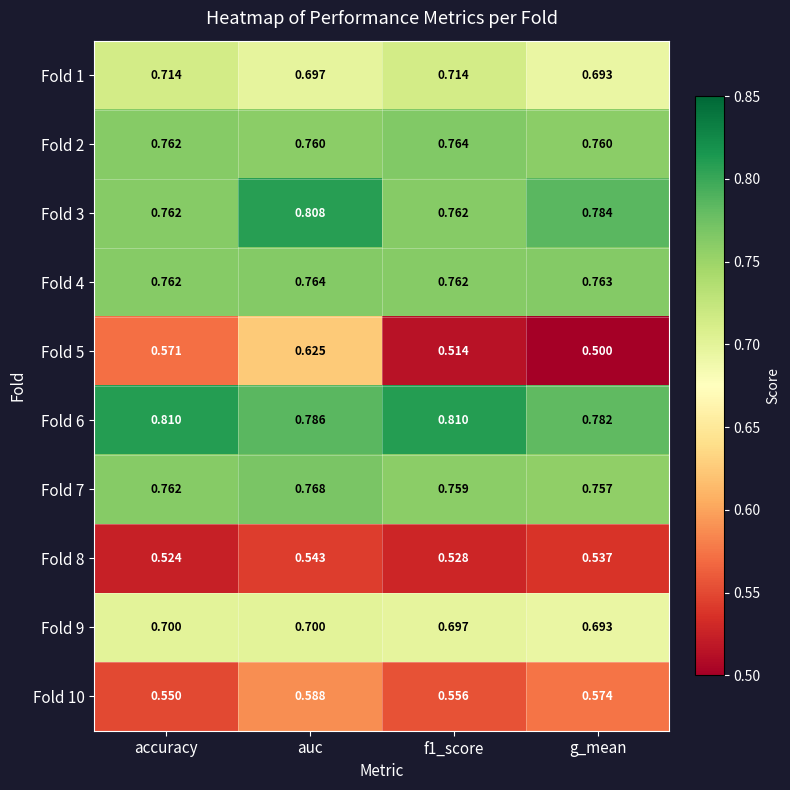

Where is Fold 9 nearest to the value 0?

g_mean